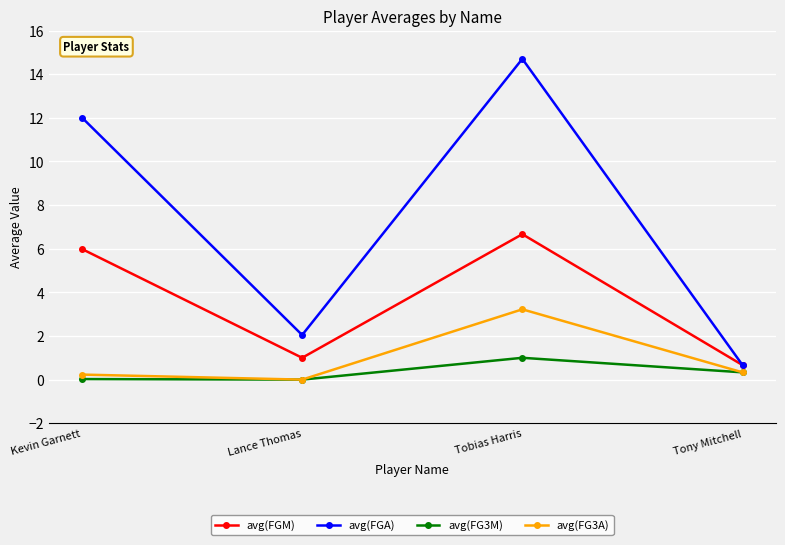

Does the chart have visible grid lines?

Yes